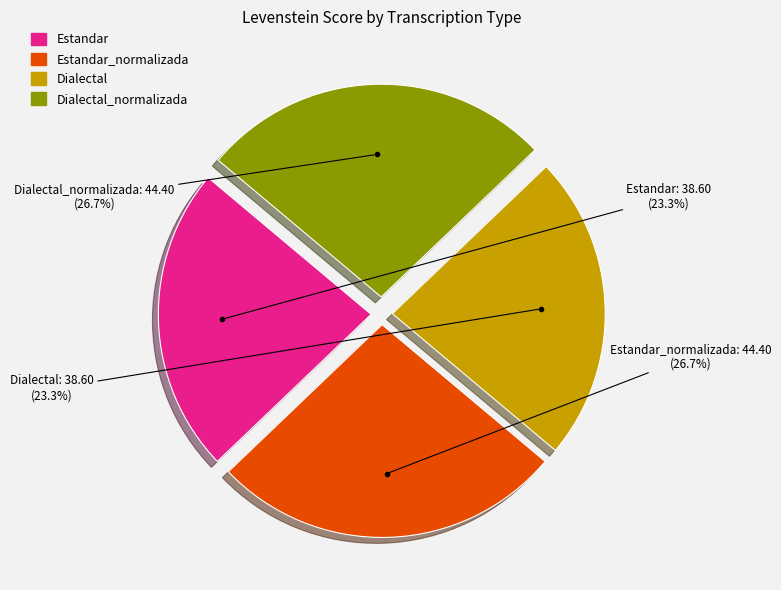

Is there a majority slice in this chart?

No